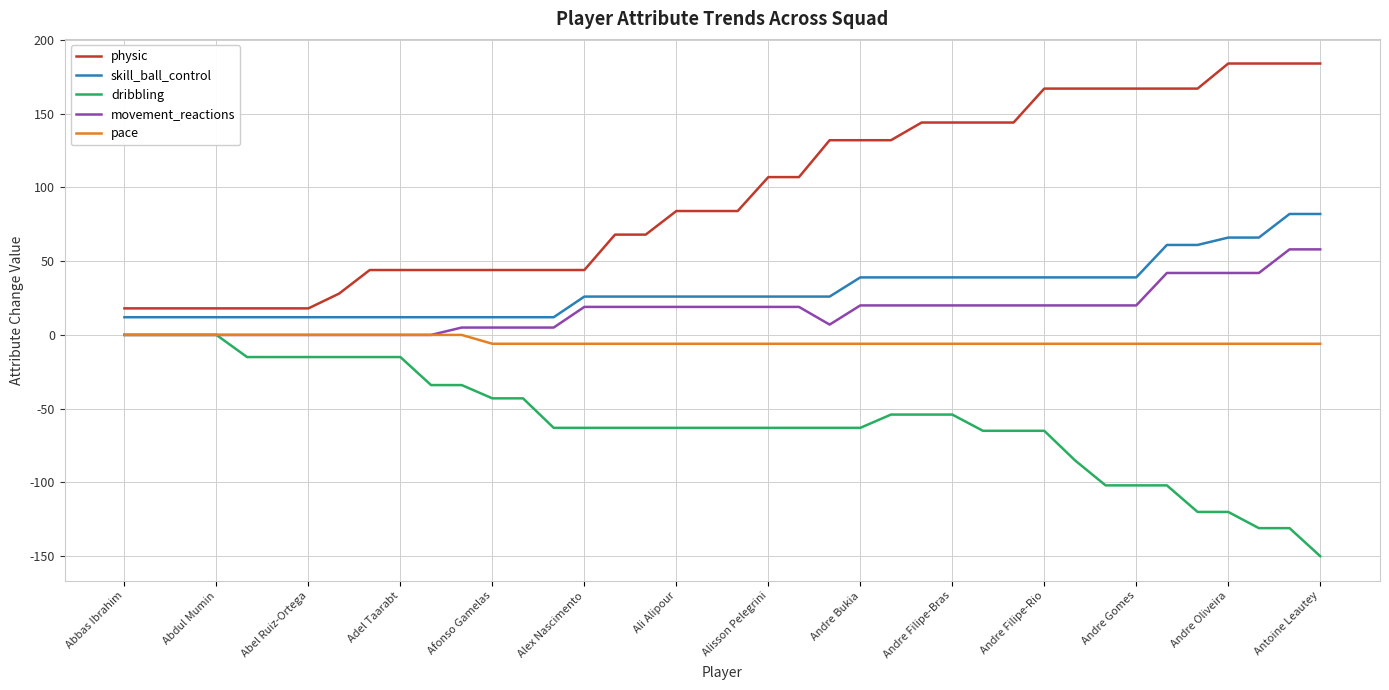

What is the smallest value displayed?

-150